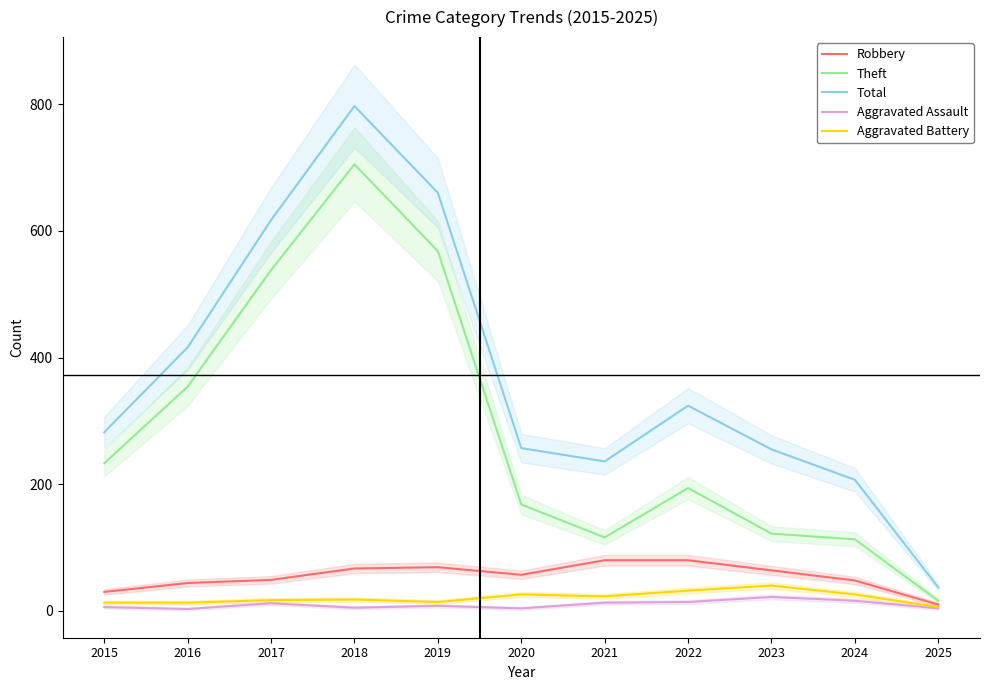

Which series has the widest spread of values?

Total